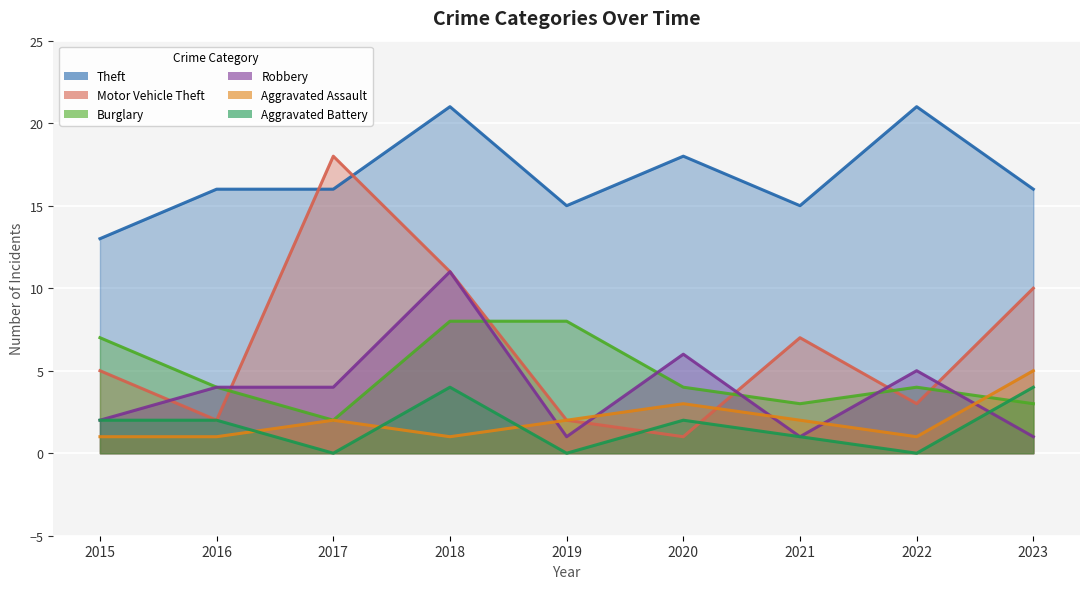

At 2017, list the series in order from largest to smallest.

Motor Vehicle Theft, Theft, Robbery, Burglary, Aggravated Assault, Aggravated Battery